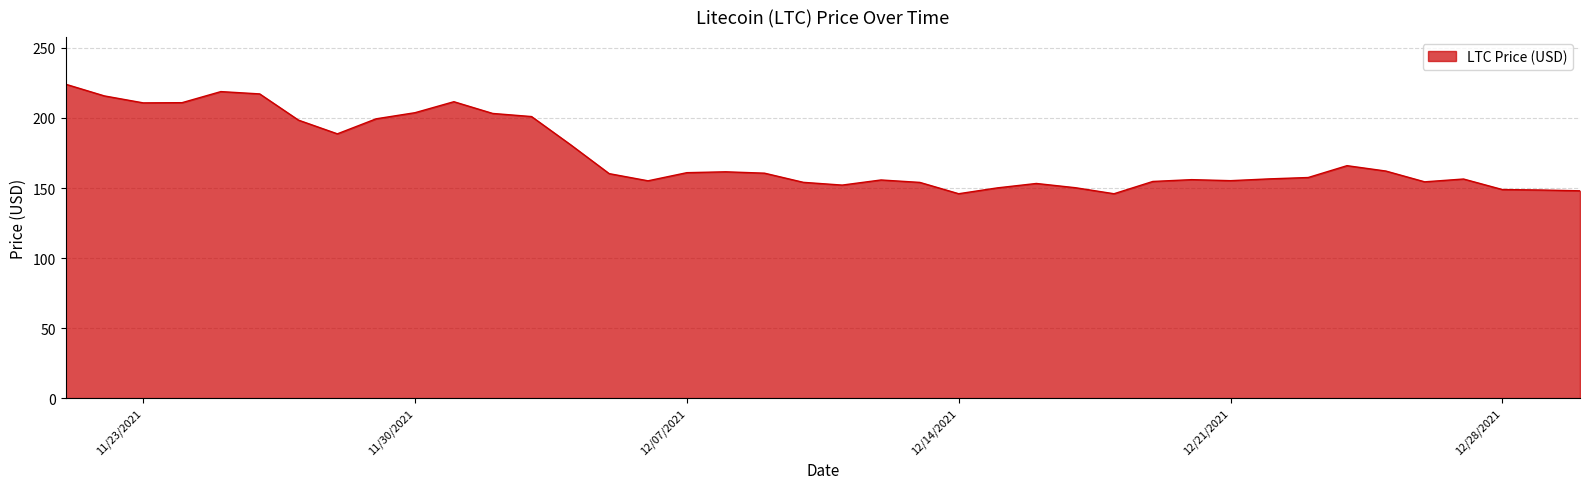

What is the greatest value displayed?

224.1